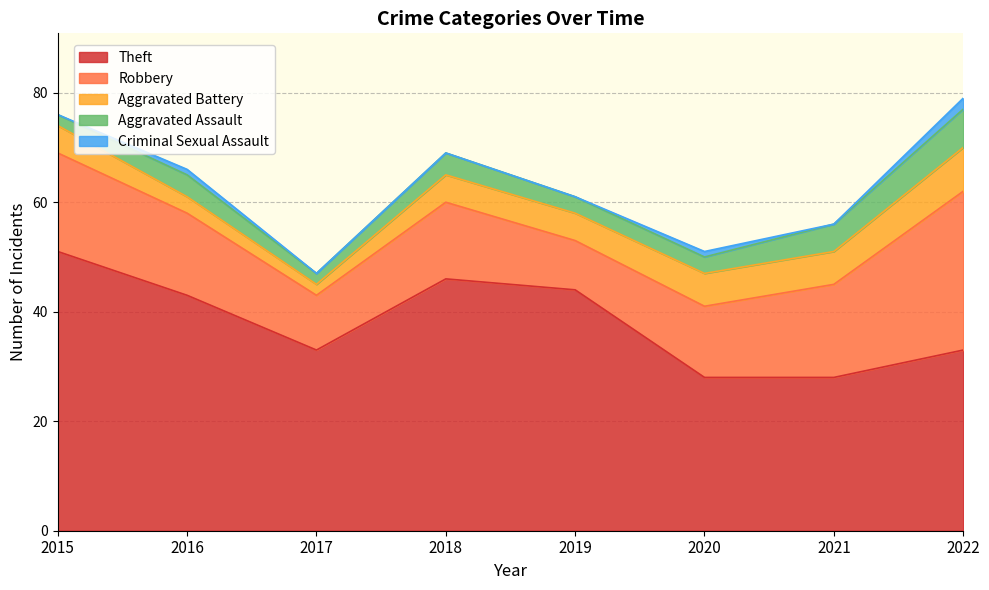

What is the value of the Robbery point at the 7th from the left?

17